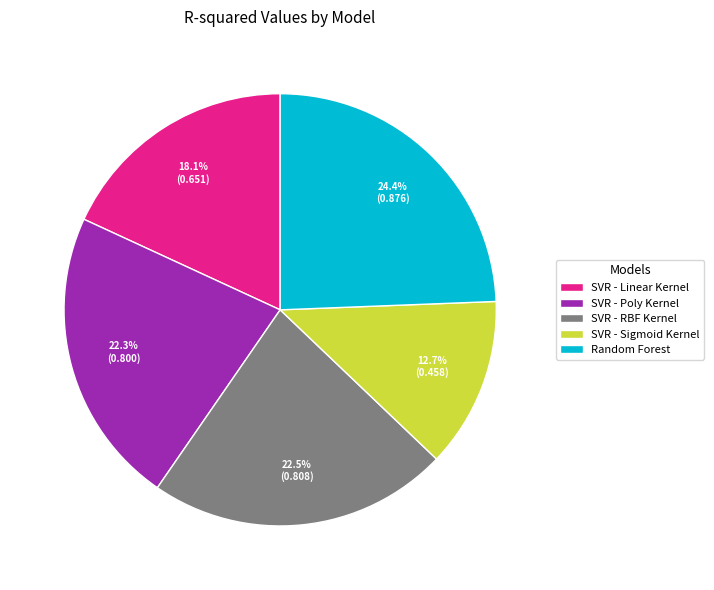

How many segments does this pie chart have?

5